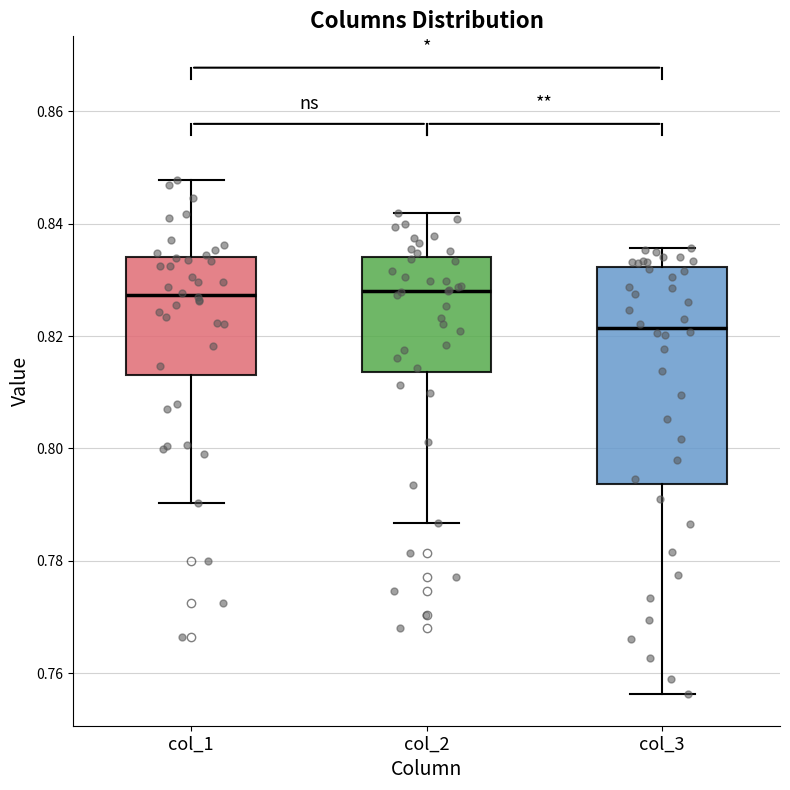

Where does the upper whisker of the box for col_2 end on the y-axis? The values are not printed on the chart, so give them approximately, as read against the axis.

0.842